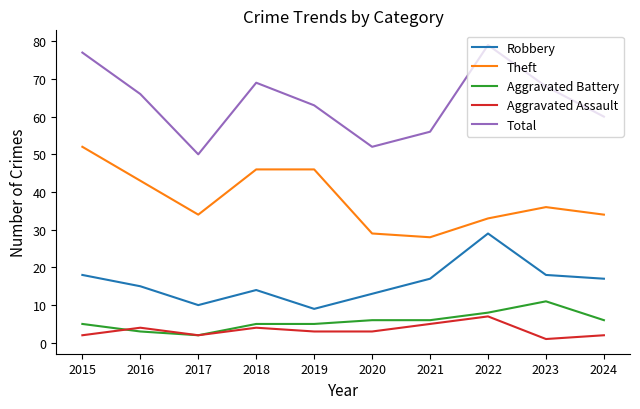

Which series has the largest total across all categories?

Total